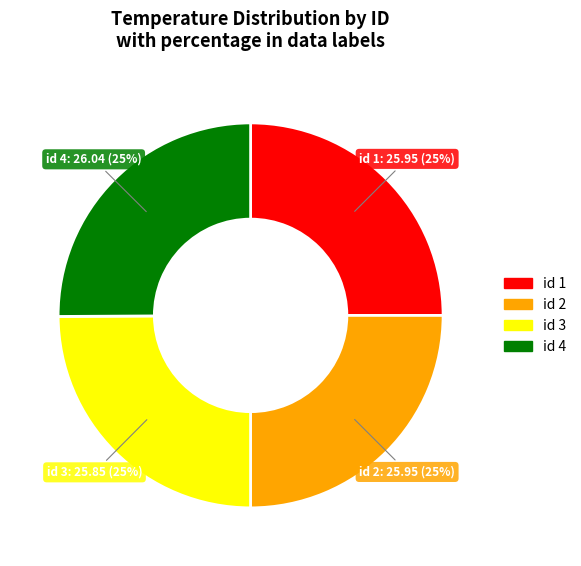

To the nearest percent, what is the average slice percentage?

25%